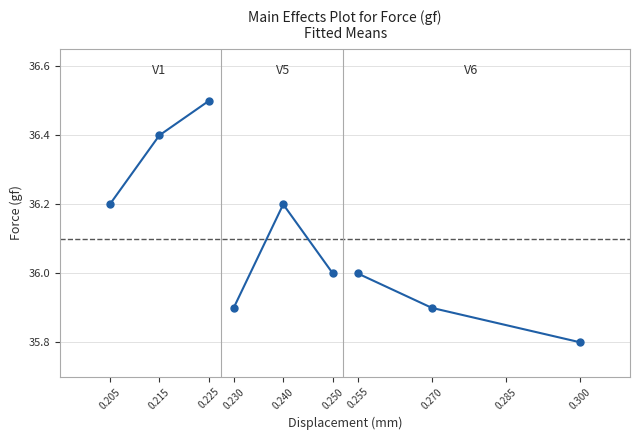

Count the V1 values in the range 36 to 37.

3